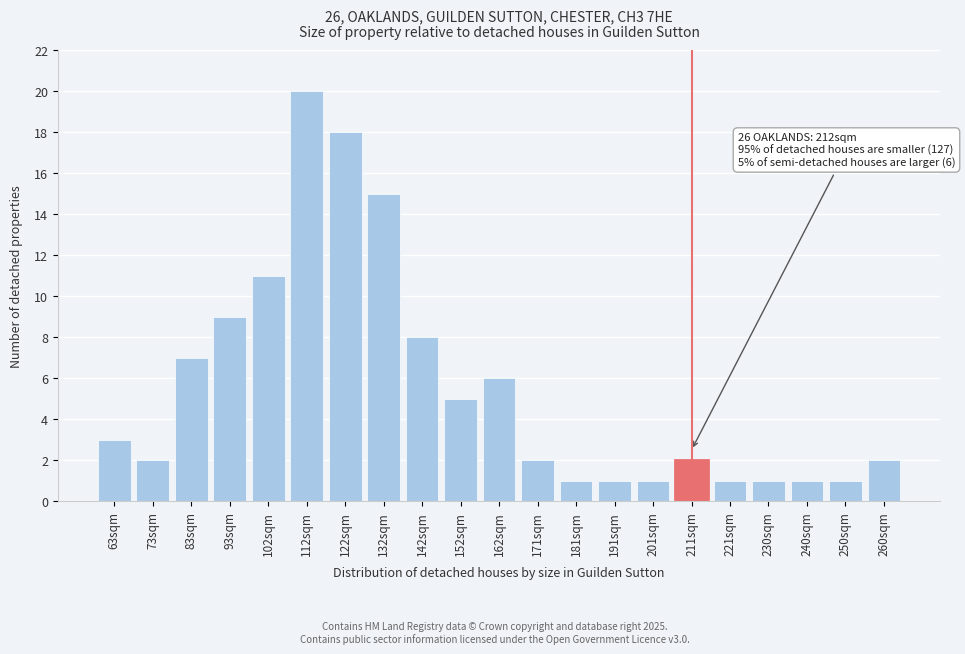

Reading left to right, extract all data points from this chart.

3	2	7	9	11	20	18	15	8	5	6	2	1	1	1	2	1	1	1	1	2